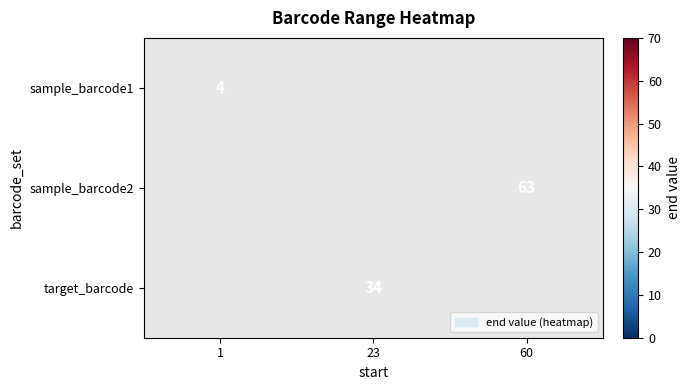

Count the number of data series in this chart.

3